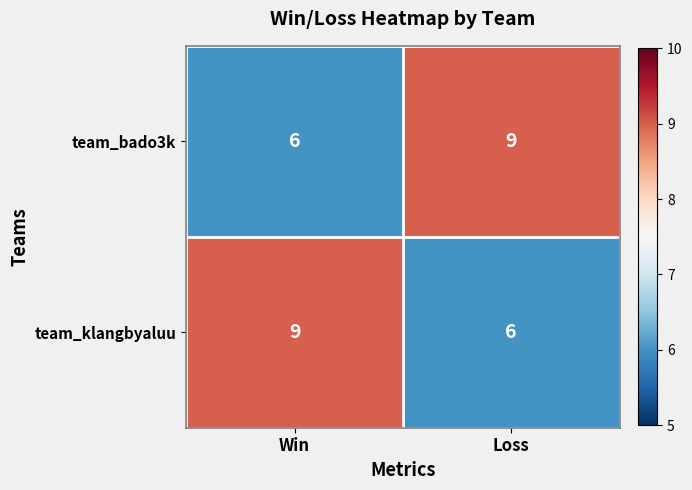

Reading left to right, what are all the values shown in this chart?

team_bado3k: 6	9
team_klangbyaluu: 9	6